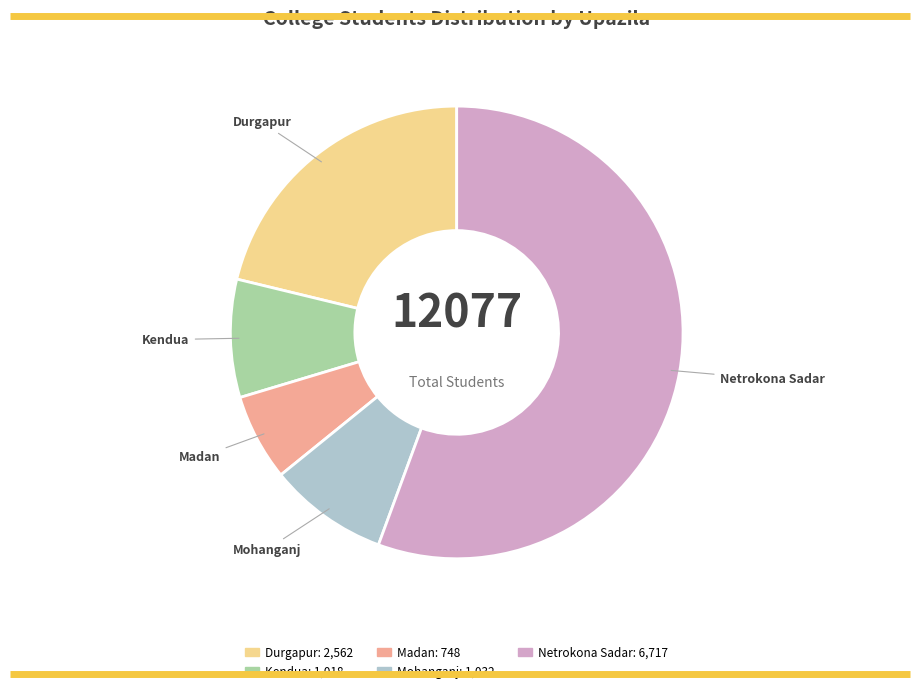

Is it true that Mohanganj is 9% of the pie?

True